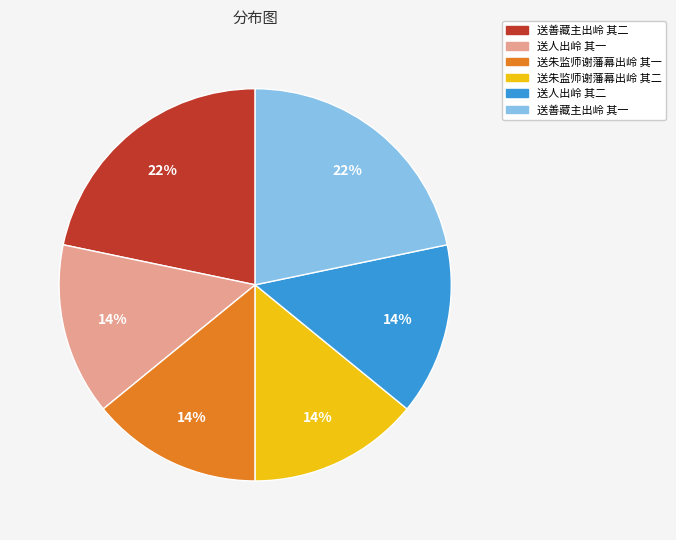

To the nearest percent, what is the average slice percentage?

17%